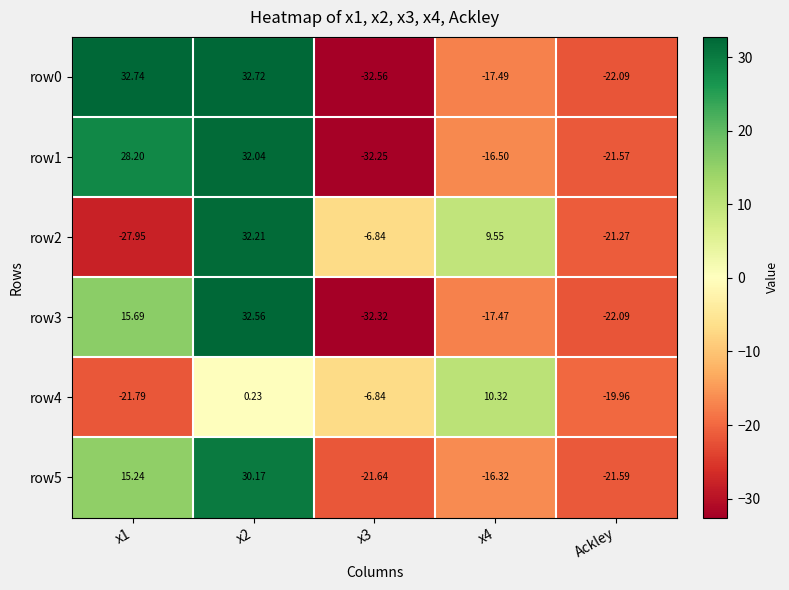

Which series changed the most between x2 and x3?

row0